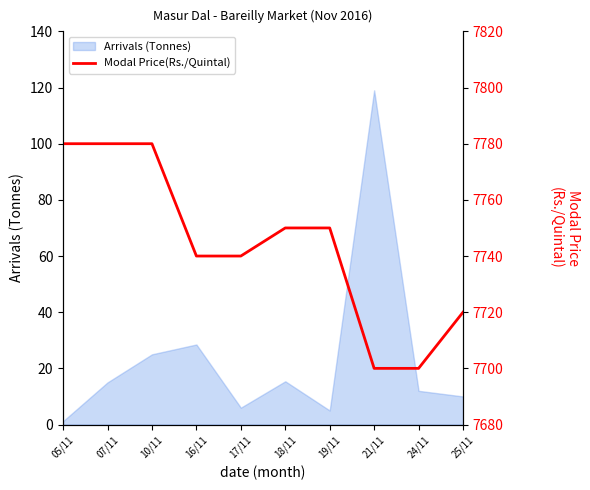

Is it true that Arrivals (Tonnes) equals 26.9 at 18/11?

False